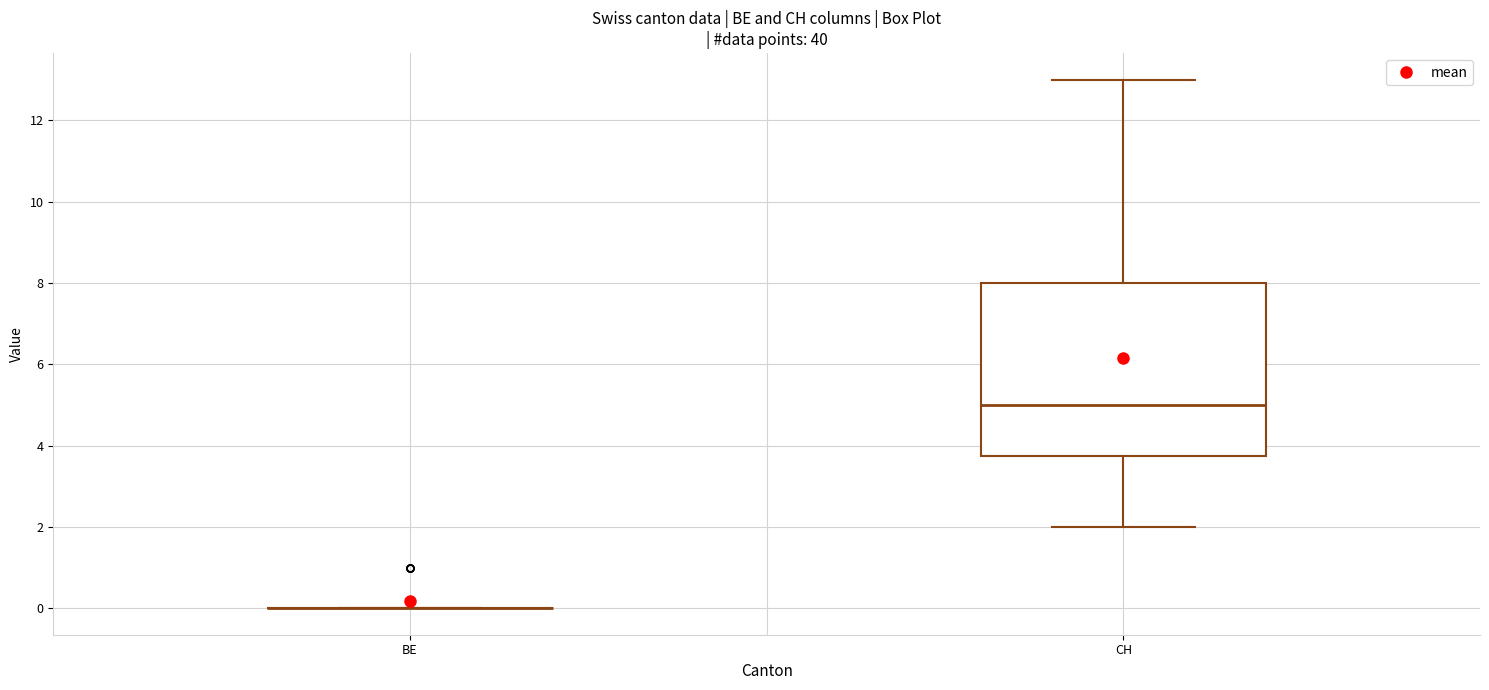

Comparing the boxes themselves (not the whiskers), which one is the tallest?

CH